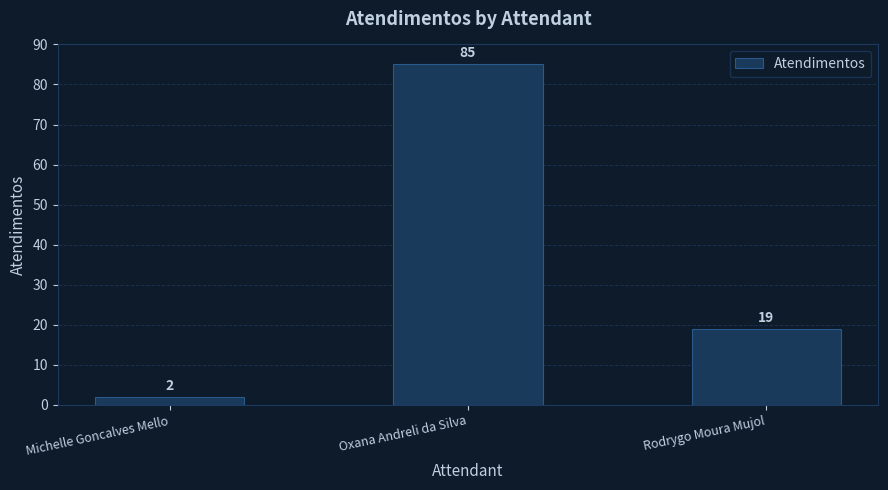

Which category has the highest value across all series?

Oxana Andreli da Silva